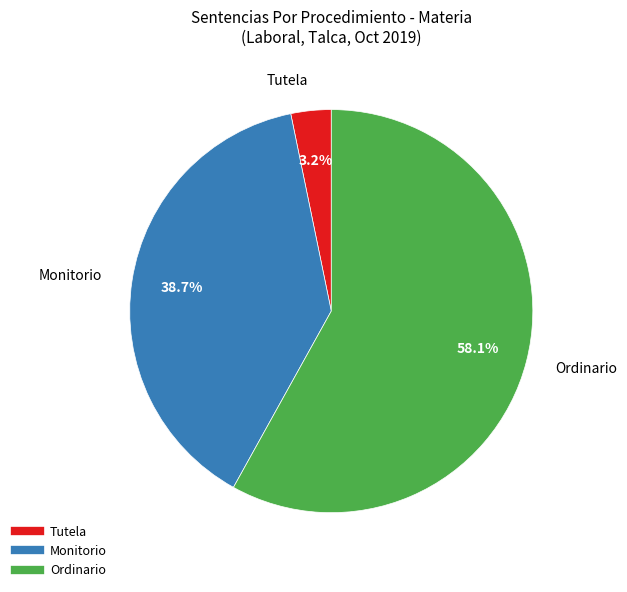

Does any single category account for the majority?

Yes